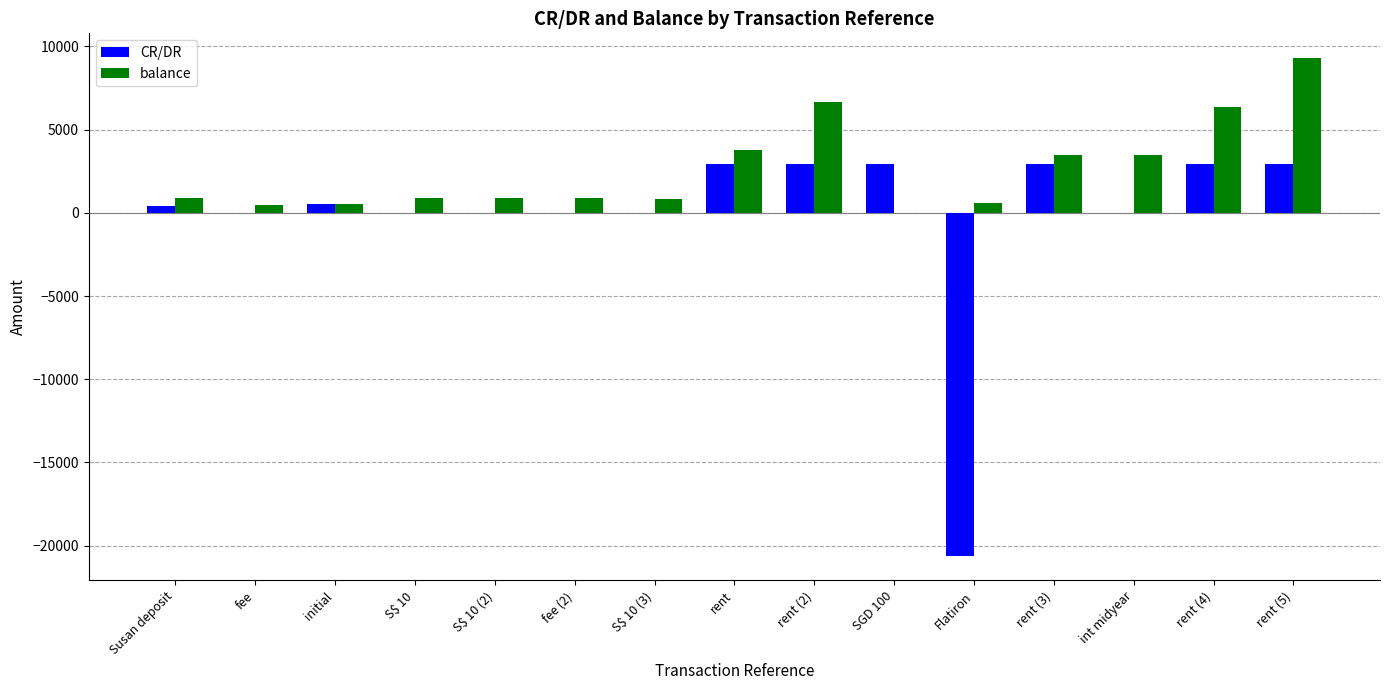

How many groups of bars are there?

15